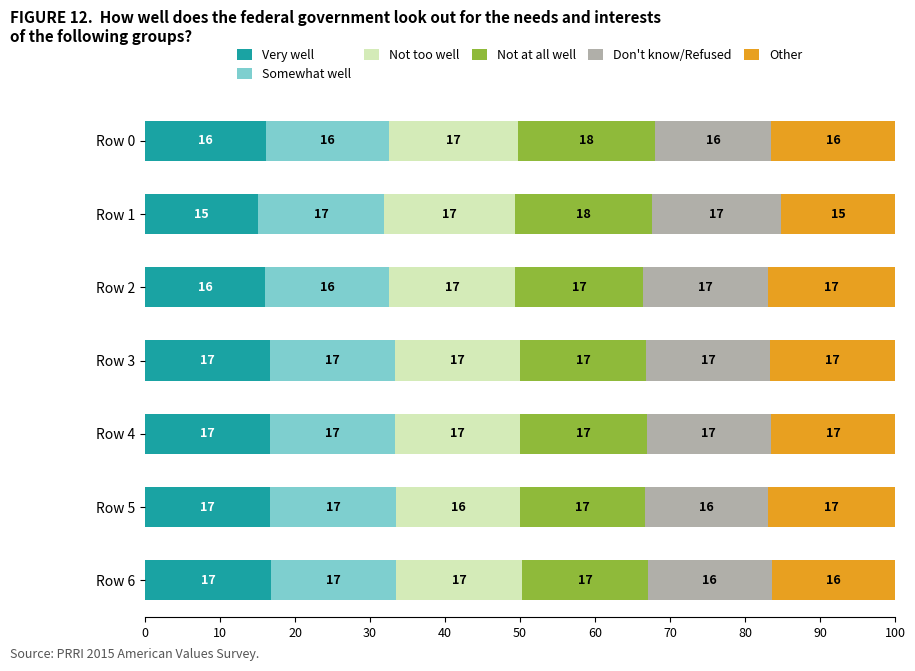

What is the lowest value of the Very well series?

15.1